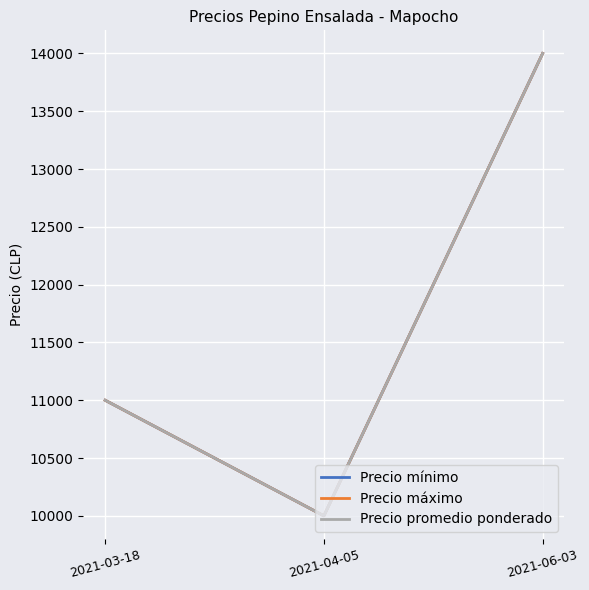

Is this an area chart (filled region under the line)?

No